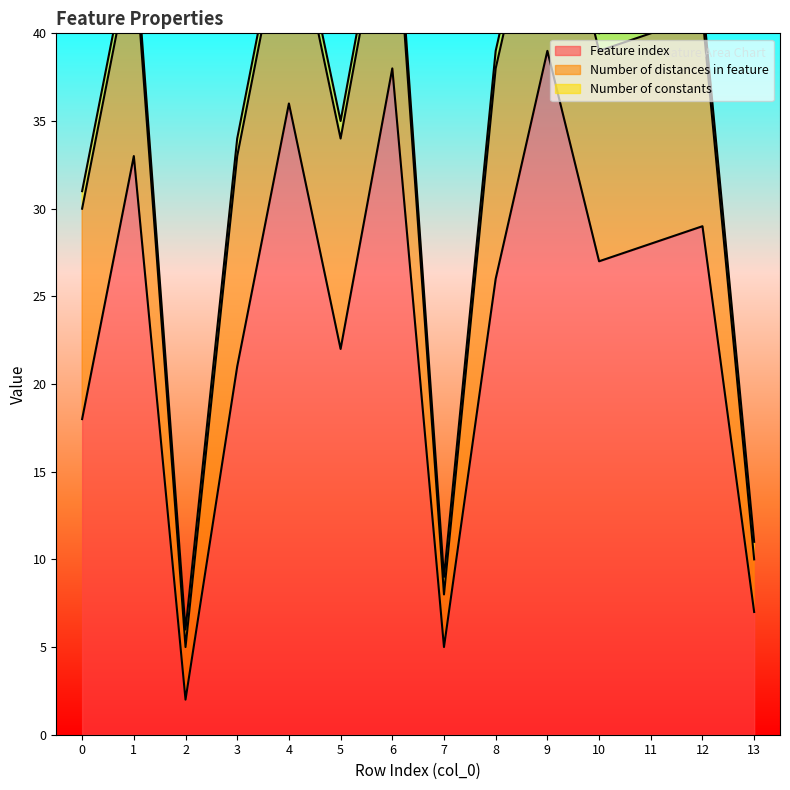

At which category is the sum across all series the highest?

9